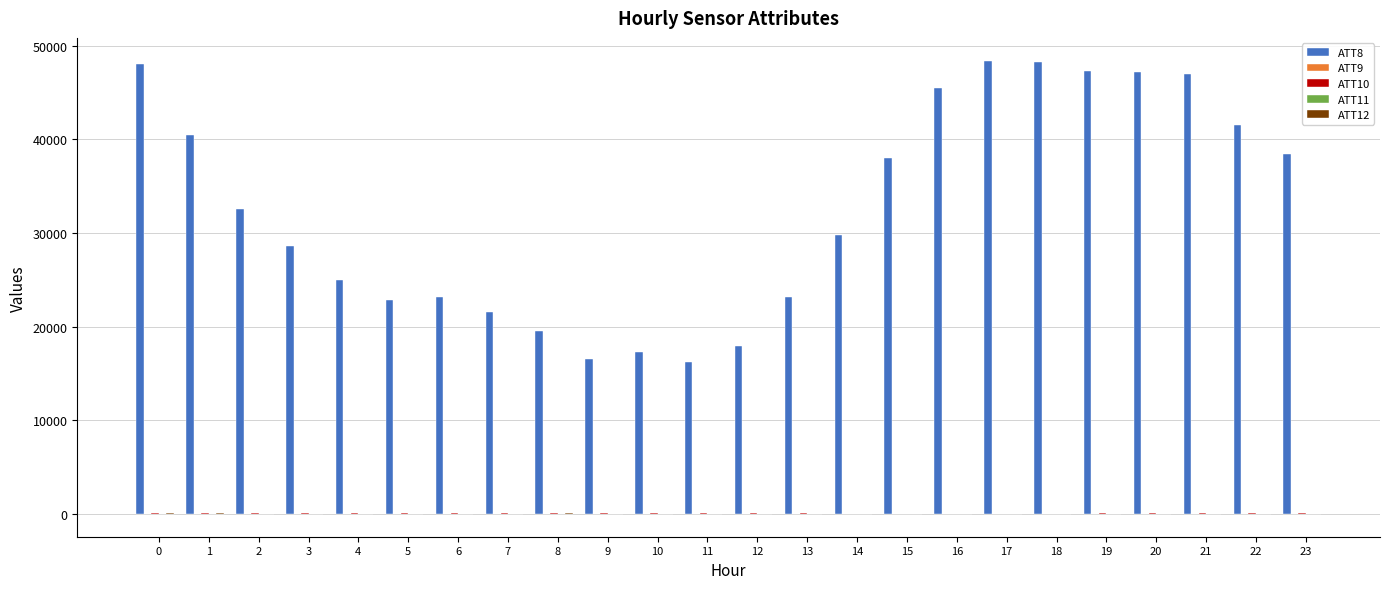

Are the bars horizontal?

No